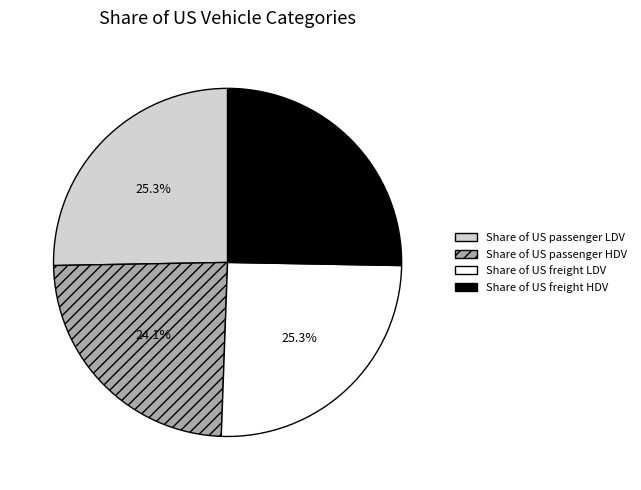

What is the smallest slice in the pie chart?

Share of US passenger HDV